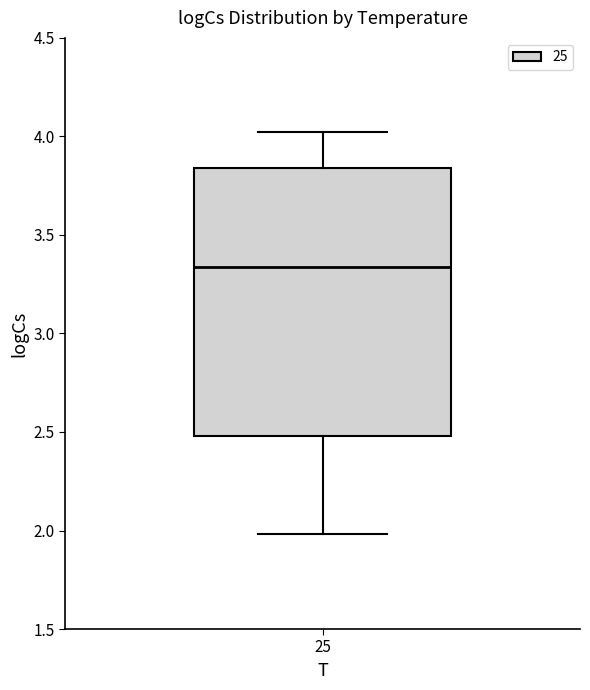

Transcribe this box plot: give where the median line is, the range the box spans, and where the two whiskers end, as read against the y-axis. The values are not printed on the chart, so give them approximately, as read against the axis.

median 3.35, box 2.50 to 3.85, whiskers 2.00 to 4.00